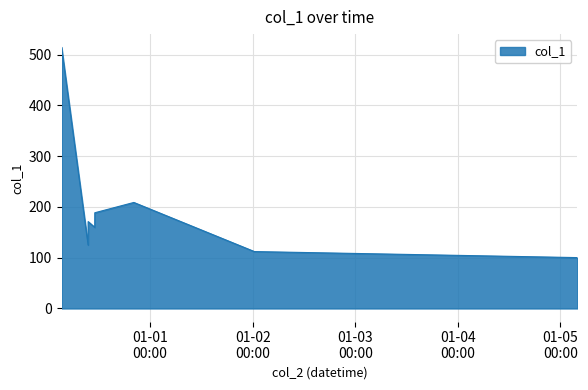

What is the maximum value shown in the chart?

514.5